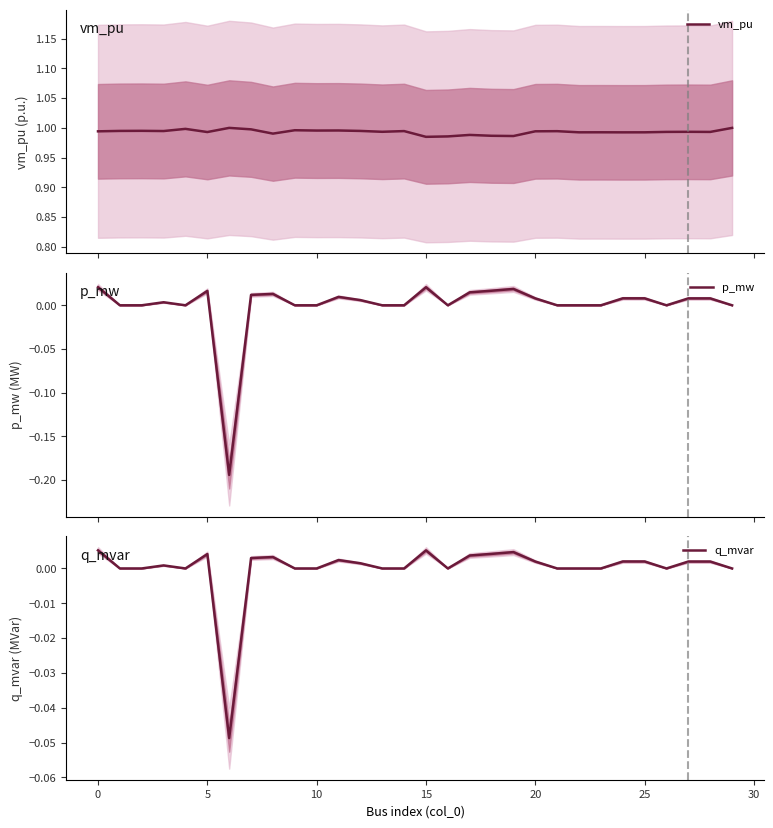

The vm_pu series shows 1.0 at 11. True or false?

True